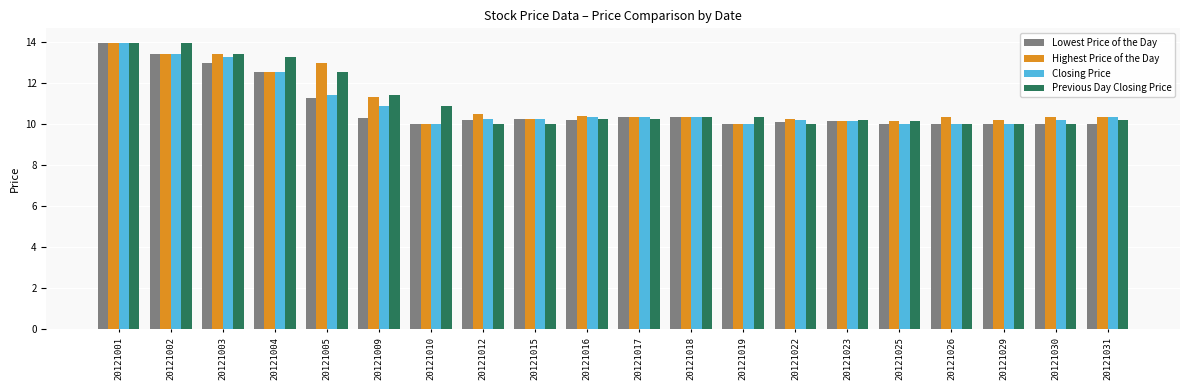

What is the sum of all Highest Price of the Day values?

221.2